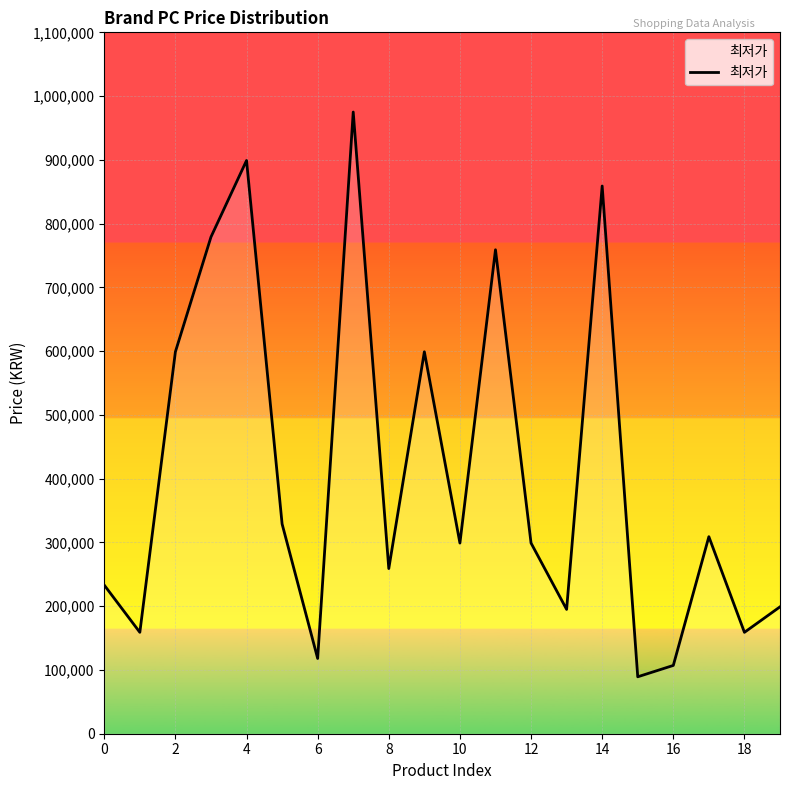

What is the smallest value displayed?

89280